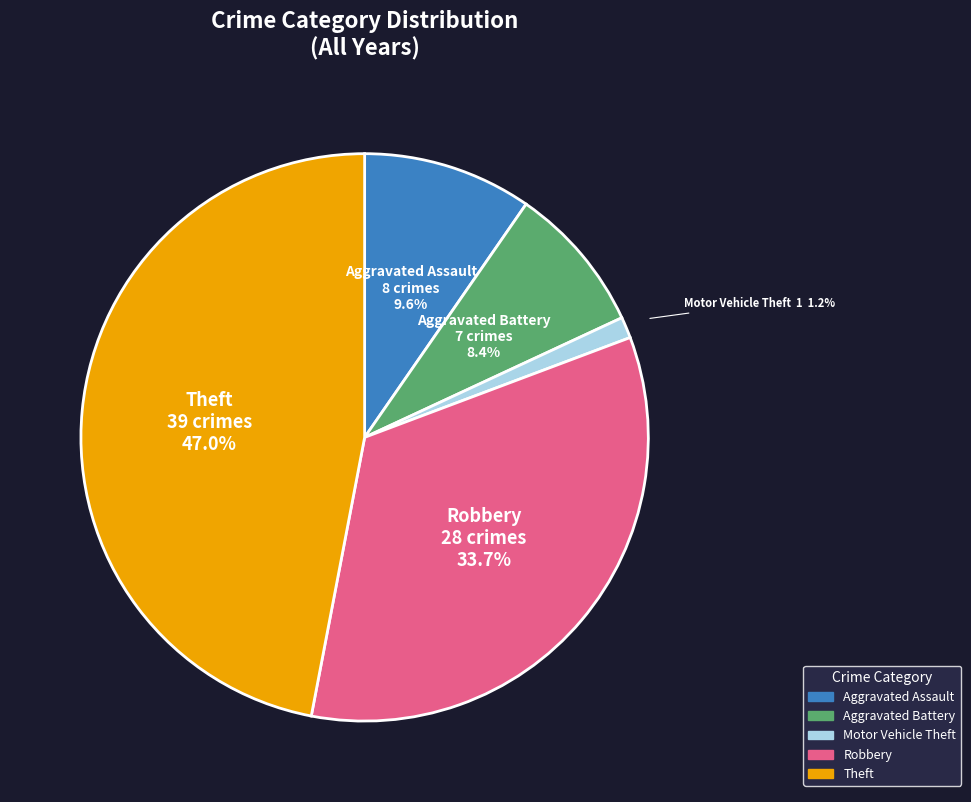

Does Aggravated Battery represent more than half of the total?

No